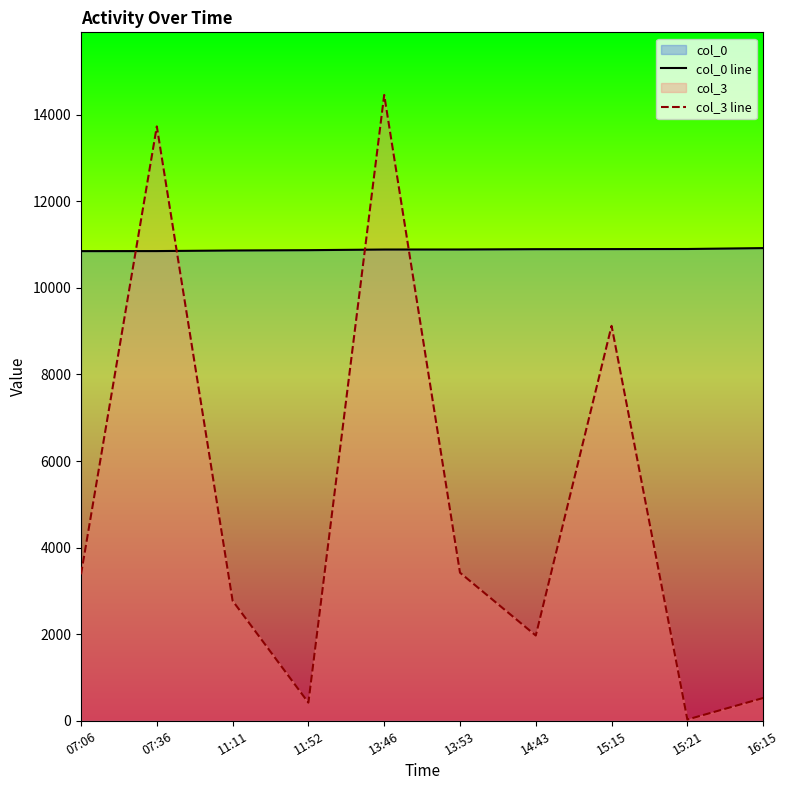

Does the chart display data point markers on the line(s)?

No